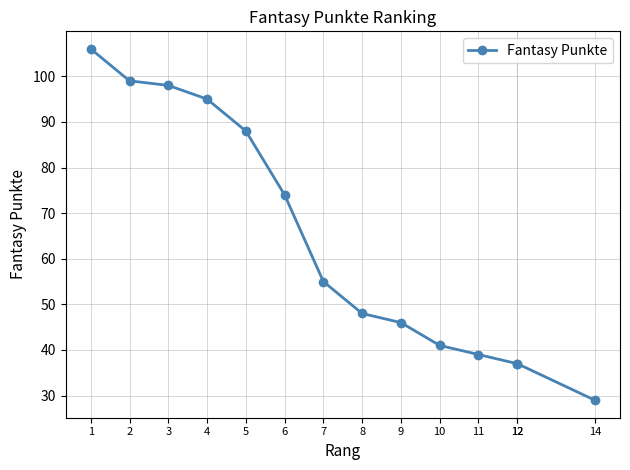

What is the sum of all values?

892